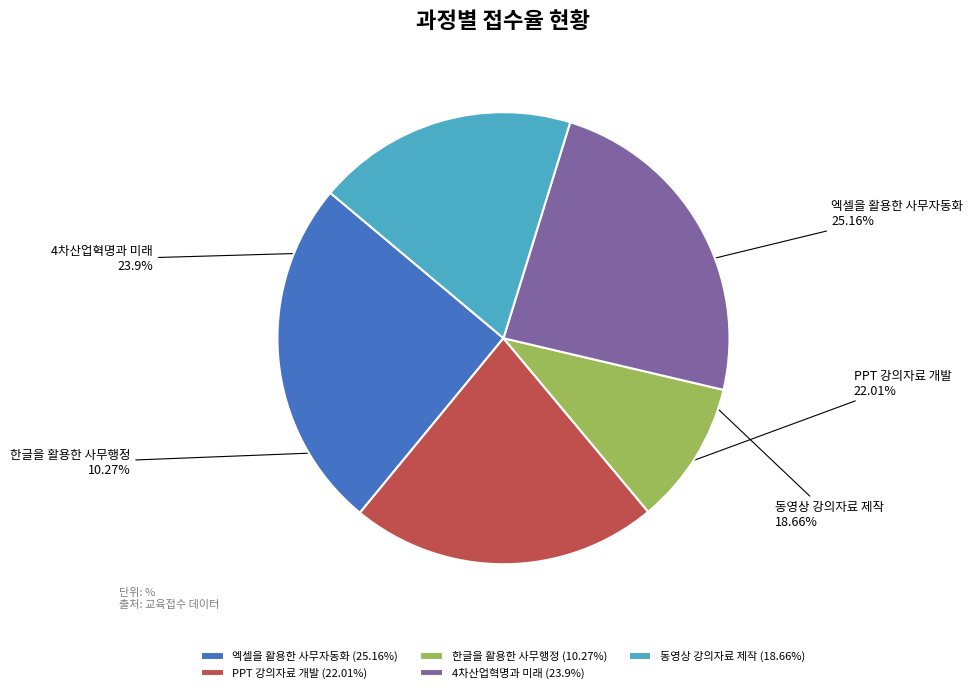

Is there any slice that represents more than half of the pie?

No